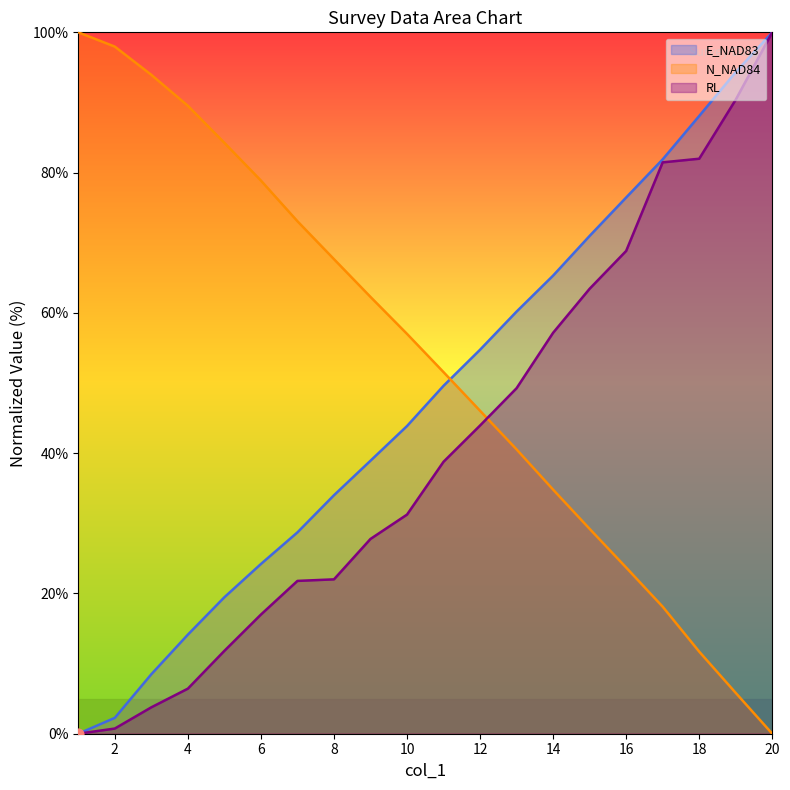

What are all the series names shown in the legend?

E_NAD83, N_NAD84, RL